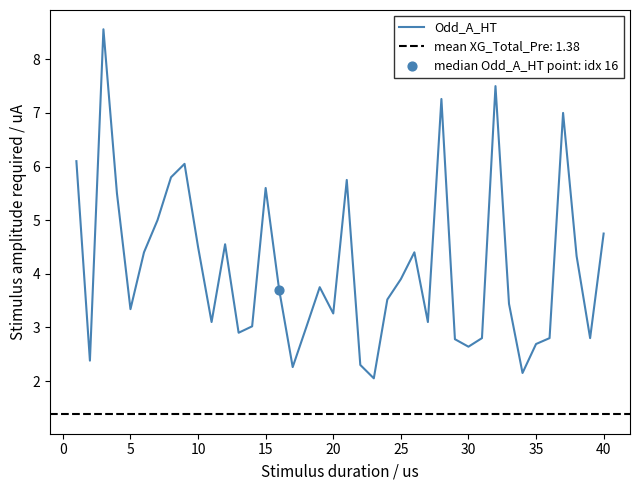

Is it true that Odd_A_HT equals 4.5 at 10?

True